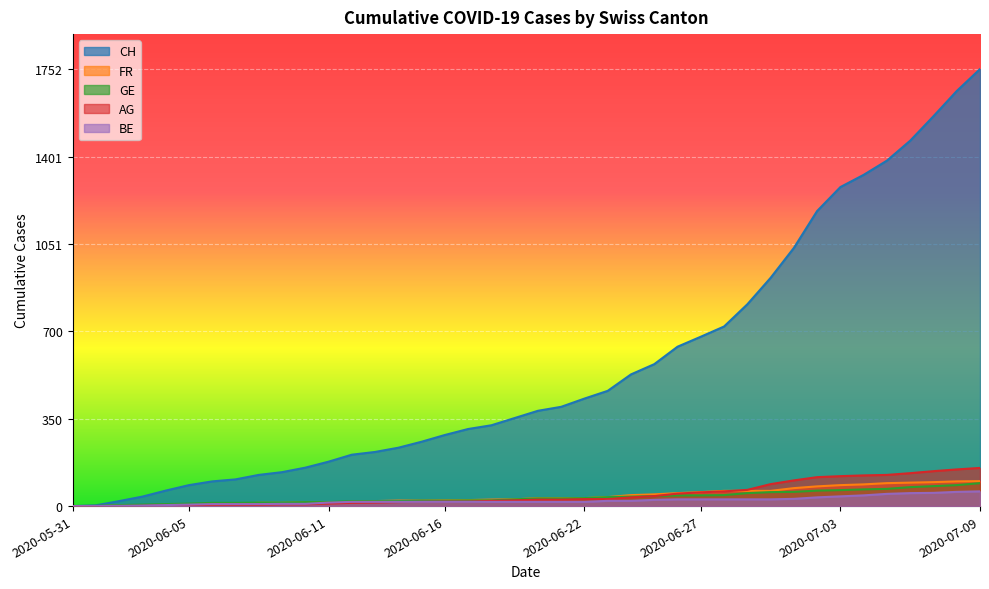

How many data points in AG are less than 26?

20